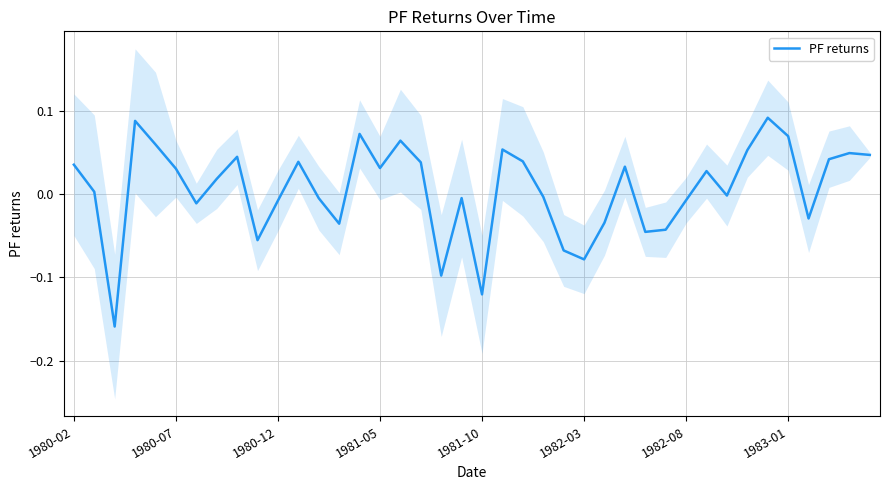

At which label does the data first exceed 0?

1980-02